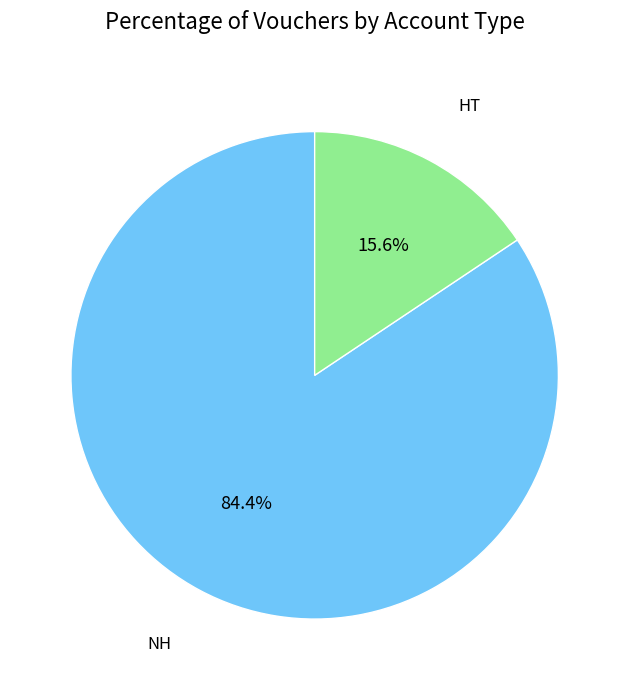

Which slice is the largest?

NH